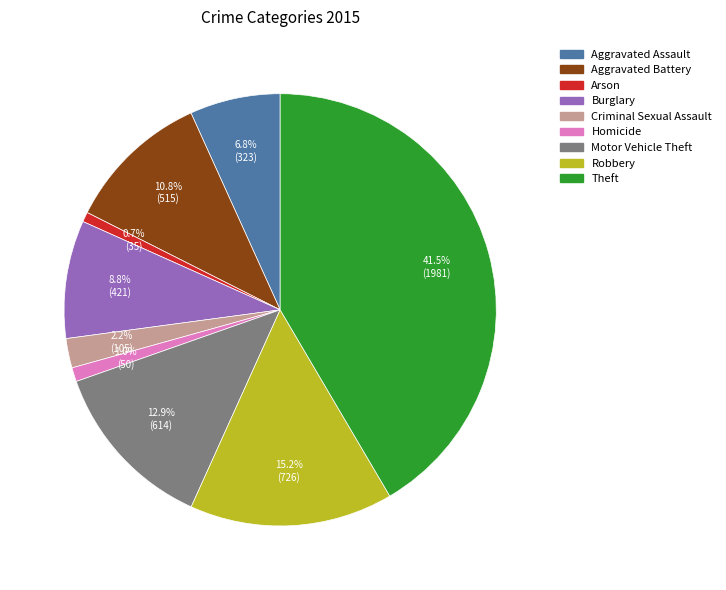

What percentage is the Arson slice, to the nearest percent?

1%